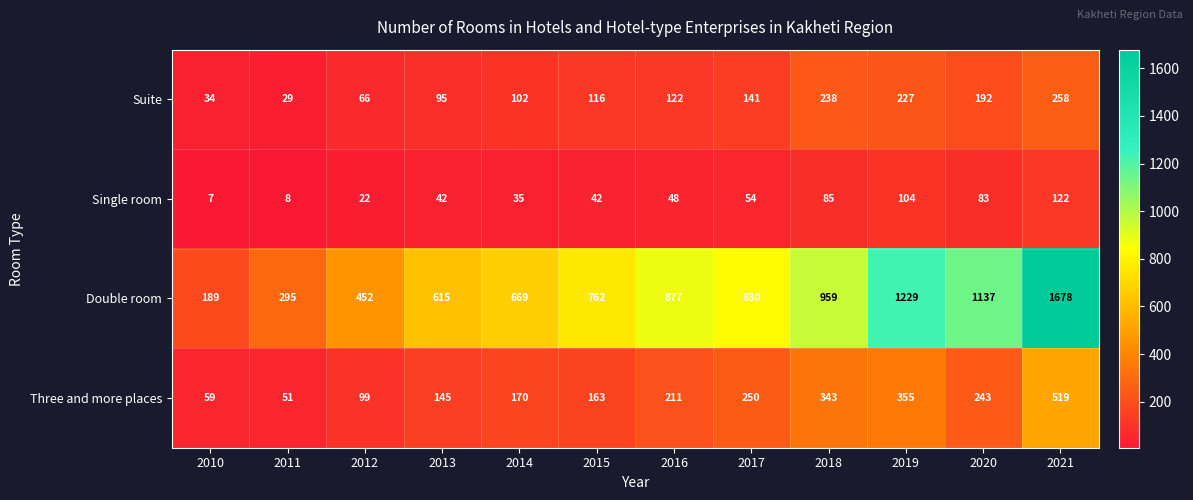

What is the smallest value displayed?

7